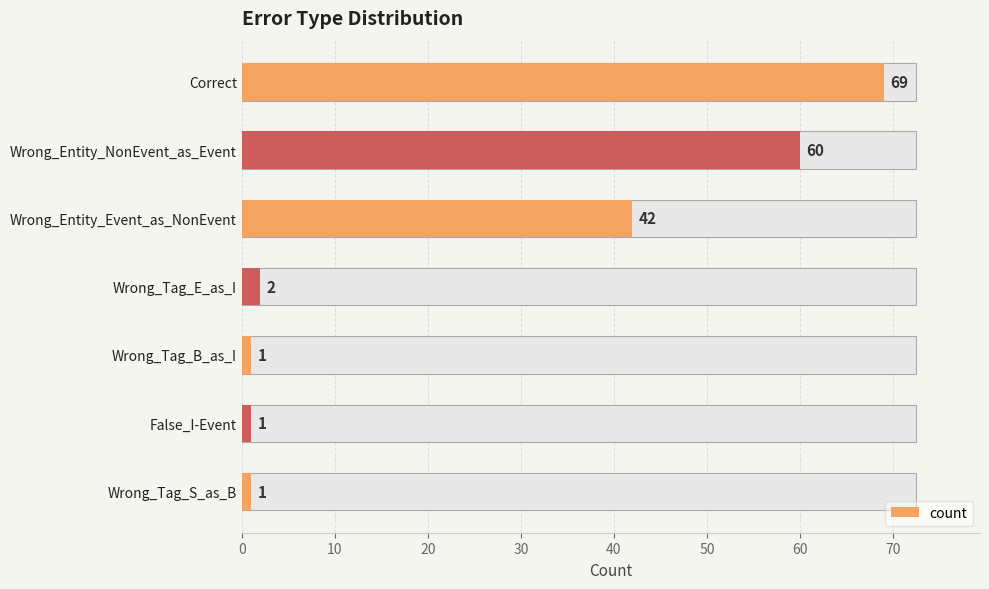

What is the difference between the maximum and minimum values?

68